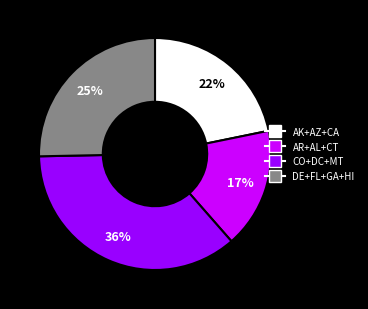

How many segments does this pie chart have?

4